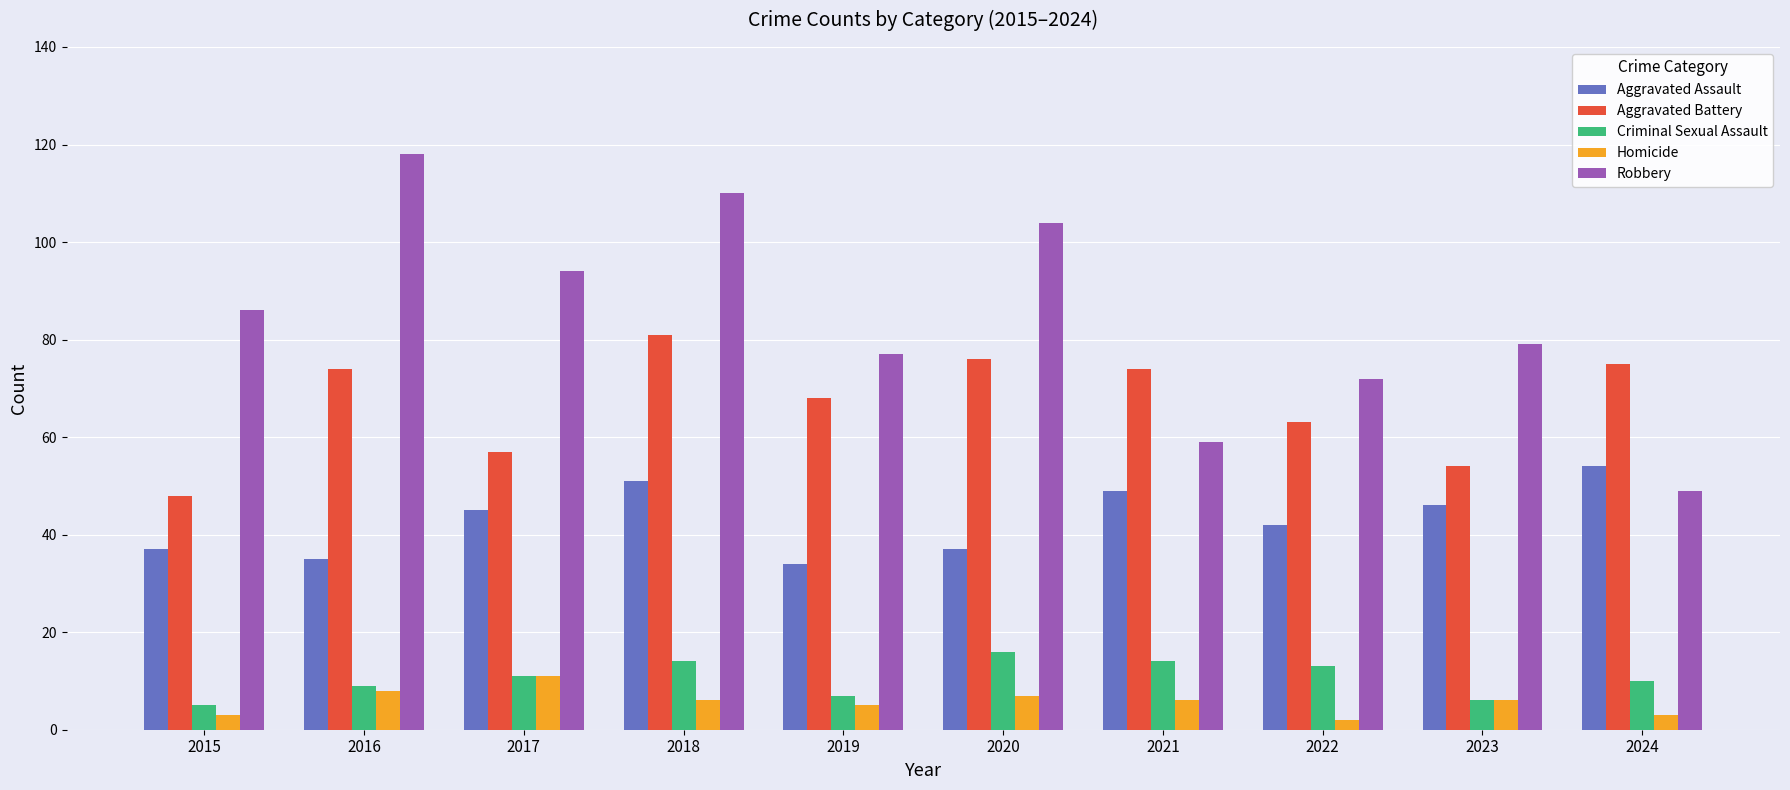

List the series in order of their peak value, highest first.

Robbery, Aggravated Battery, Aggravated Assault, Criminal Sexual Assault, Homicide